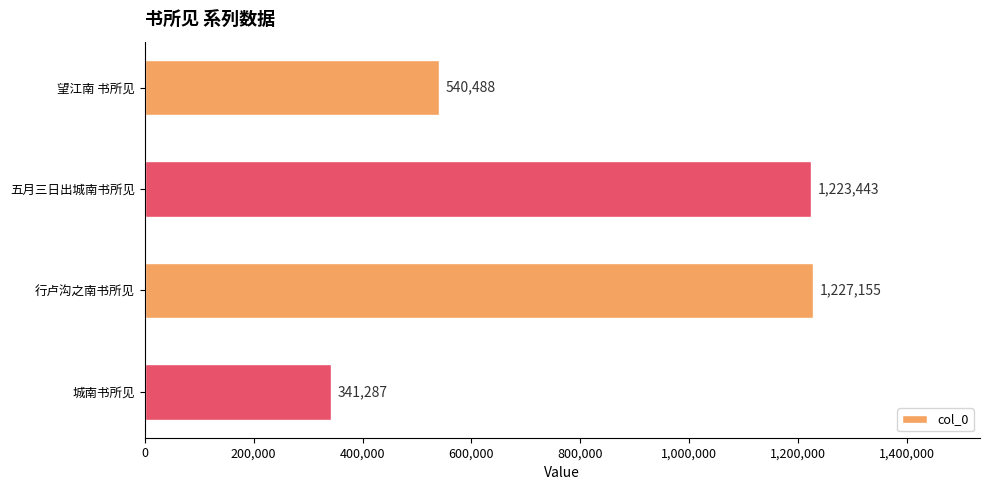

Reading bottom to top, extract all data points from this chart.

341287	1227155	1223443	540488